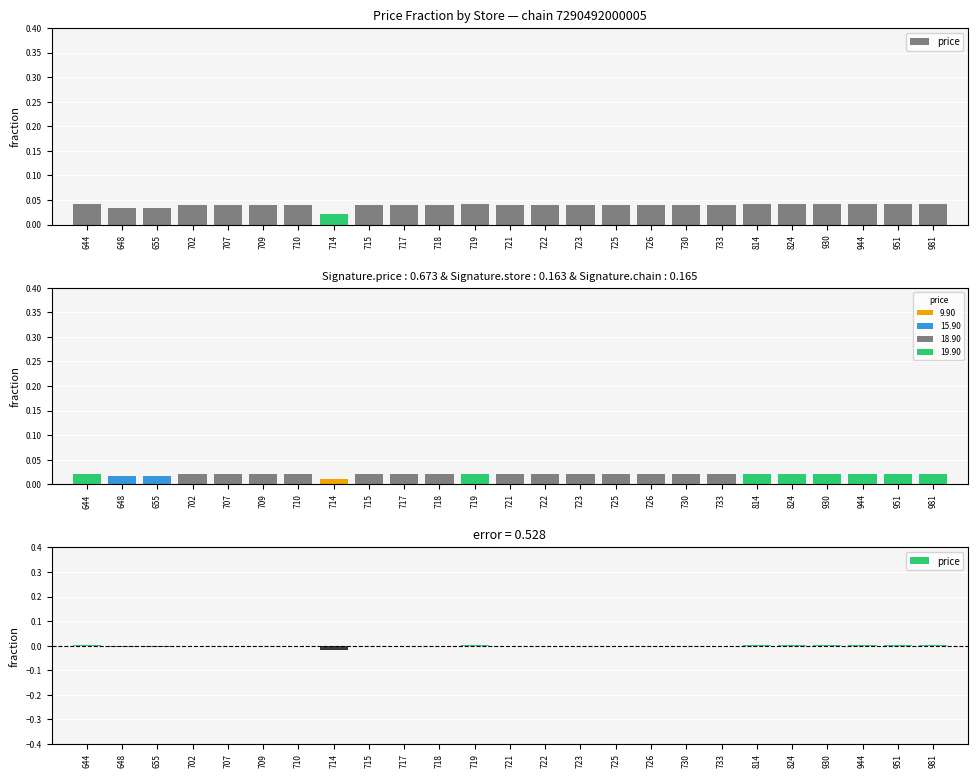

At which category does the chart reach its minimum across all series?

714